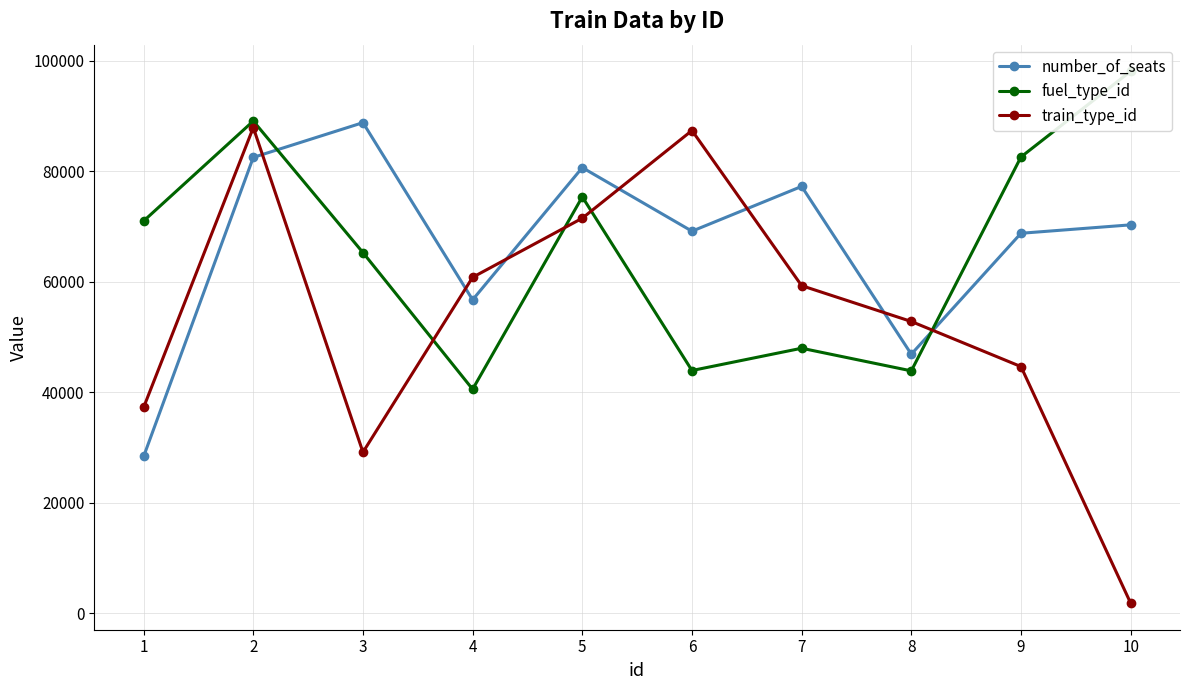

What is the approximate value of number_of_seats at 6?

69161